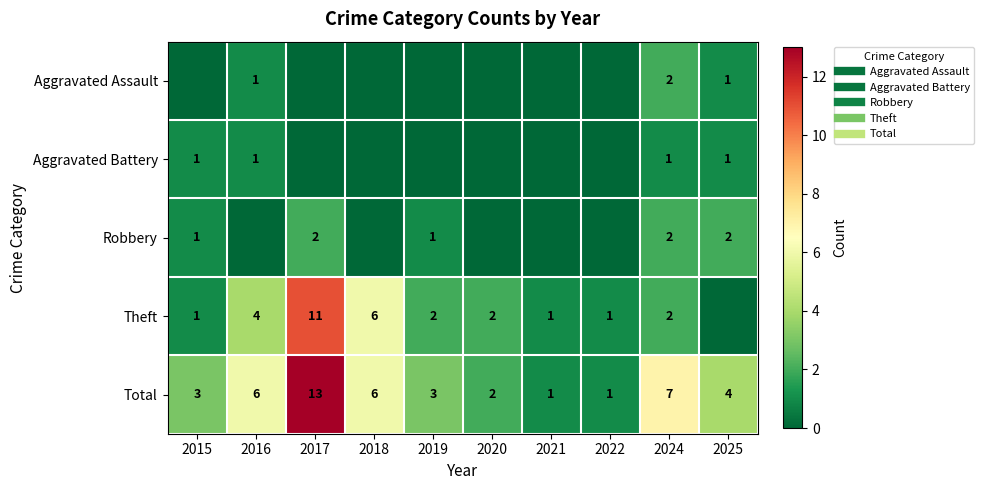

Rank the series by their maximum value, from highest to lowest.

Total, Theft, Aggravated Assault, Robbery, Aggravated Battery